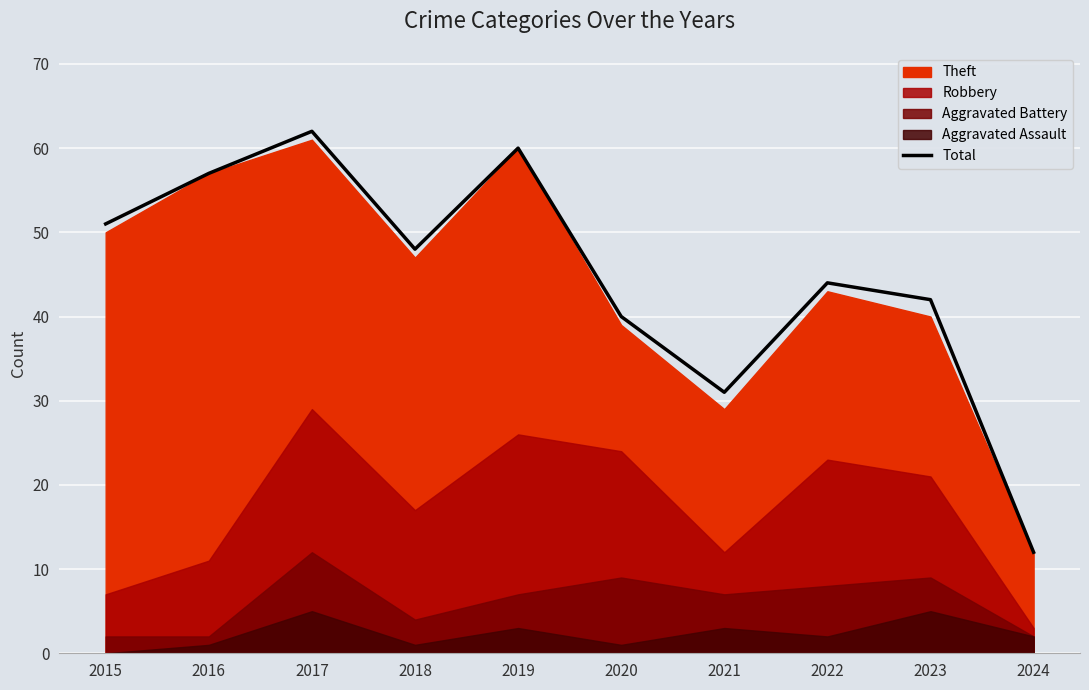

List the labels in order of value, smallest first.

2024, 2021, 2020, 2023, 2022, 2018, 2015, 2016, 2019, 2017